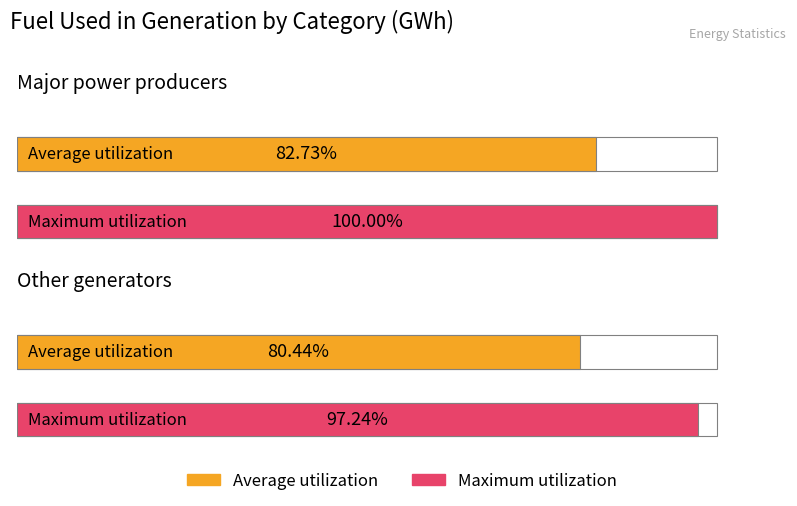

Does the chart contain any negative values?

No